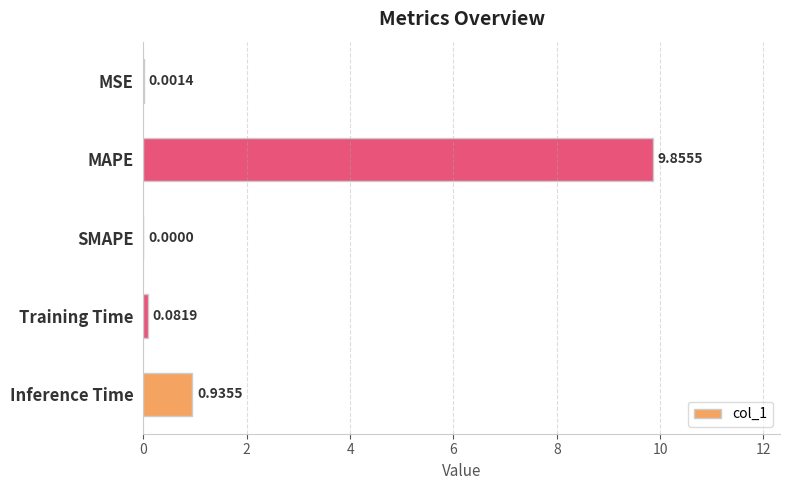

At which category does the chart reach its peak across all series?

MAPE